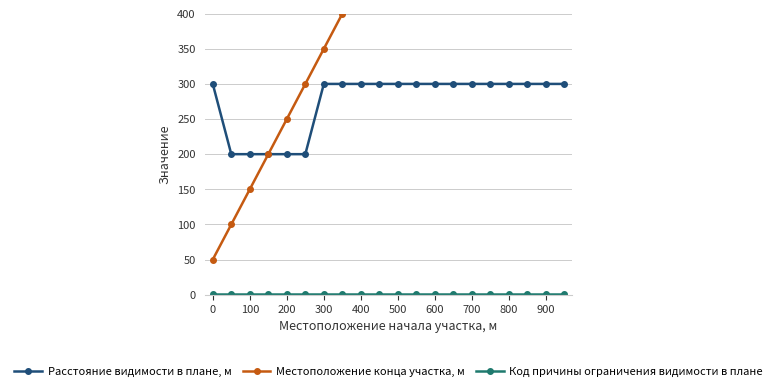

List the series in order of their peak value, highest first.

Местоположение конца участка, м, Расстояние видимости в плане, м, Код причины ограничения видимости в плане